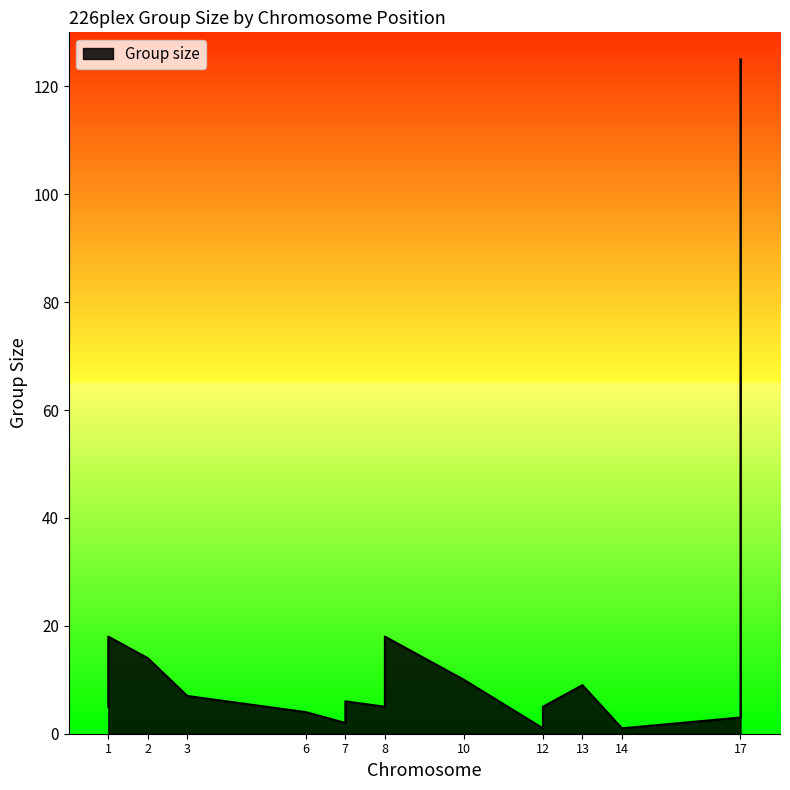

What is the smallest value displayed?

1